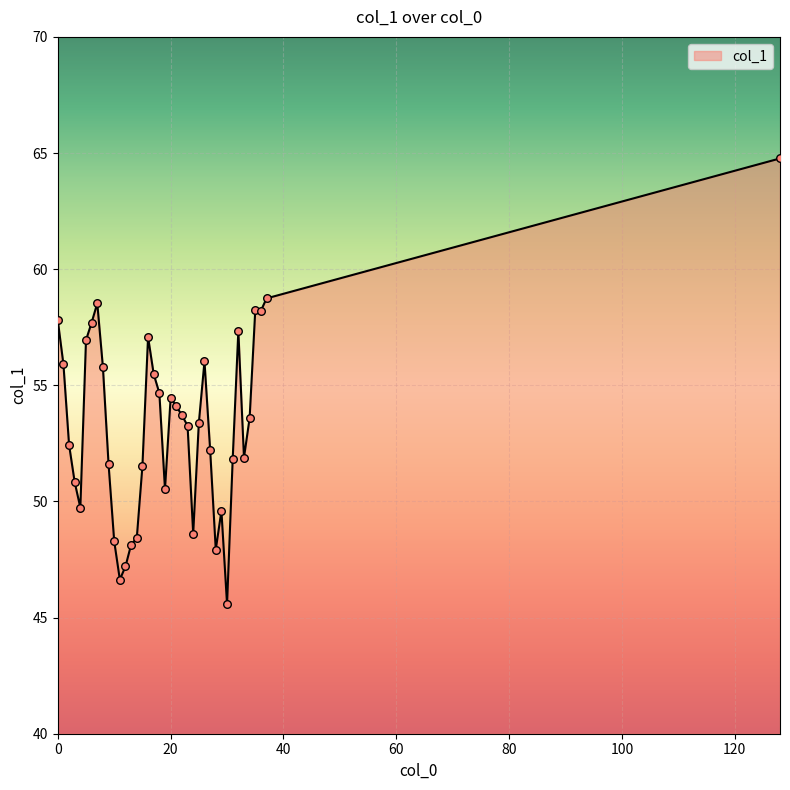

What is the difference between the maximum and minimum values?

19.2